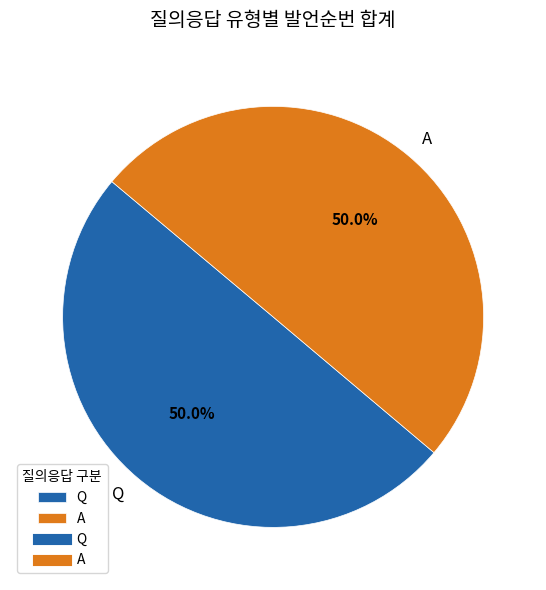

What percentage is the Q slice, to the nearest percent?

50%